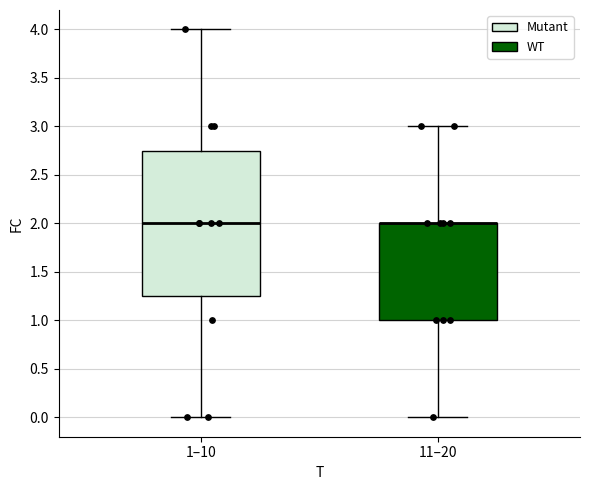

Reading left to right, transcribe this box plot: for each box, give where its median line is, the range the box spans, and where its two whiskers end, as read against the y-axis. The values are not printed on the chart, so give them approximately, as read against the axis.

1–10: median 2.00, box 1.25 to 2.75, whiskers 0.00 to 4.00
11–20: median 2.00 (drawn on the box's upper edge), box 1.00 to 2.00, whiskers 0.00 to 3.00